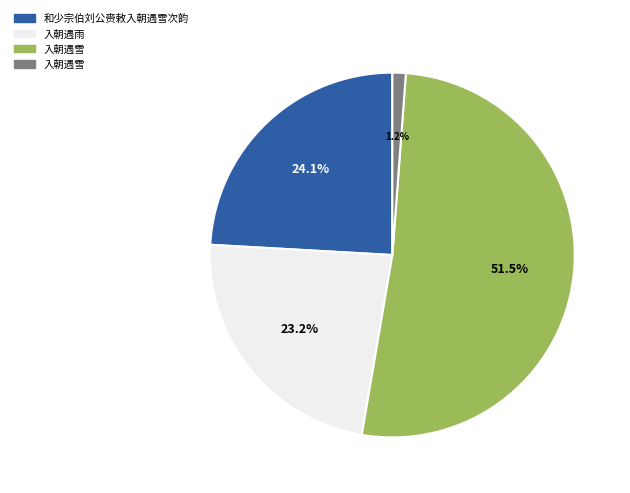

Is there a majority slice in this chart?

Yes